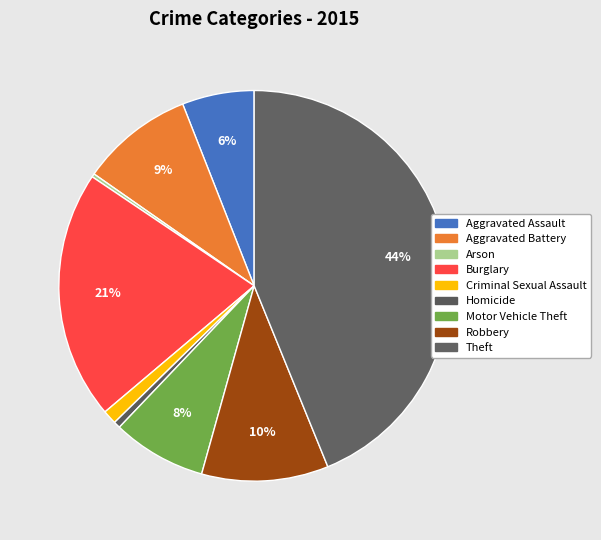

Which slice is the smallest?

Arson